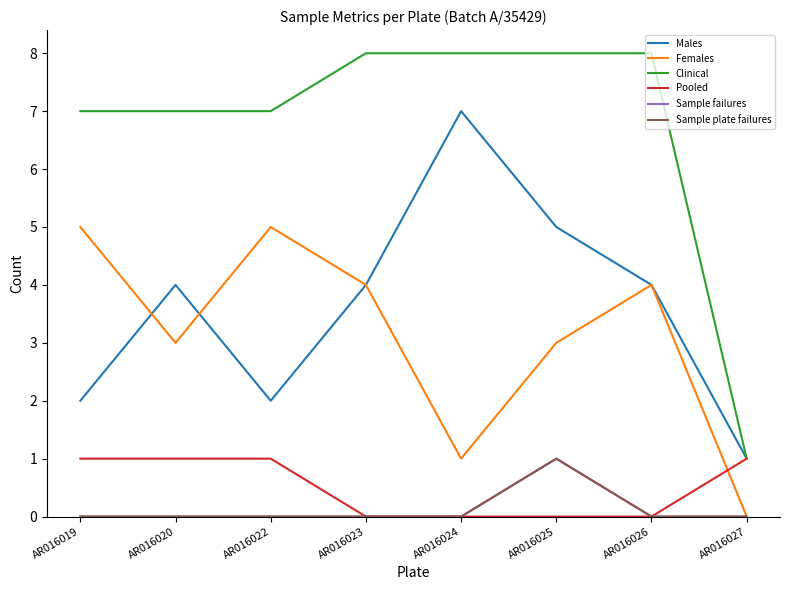

What is the sum of the Females values at AR016022 and AR016024?

6